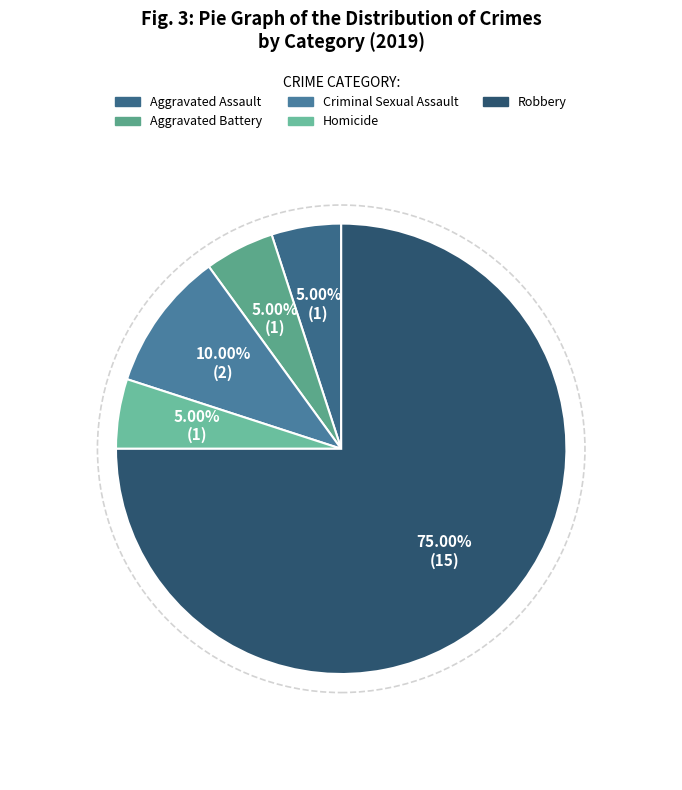

The Aggravated Battery slice represents 5% of the pie. True or false?

True